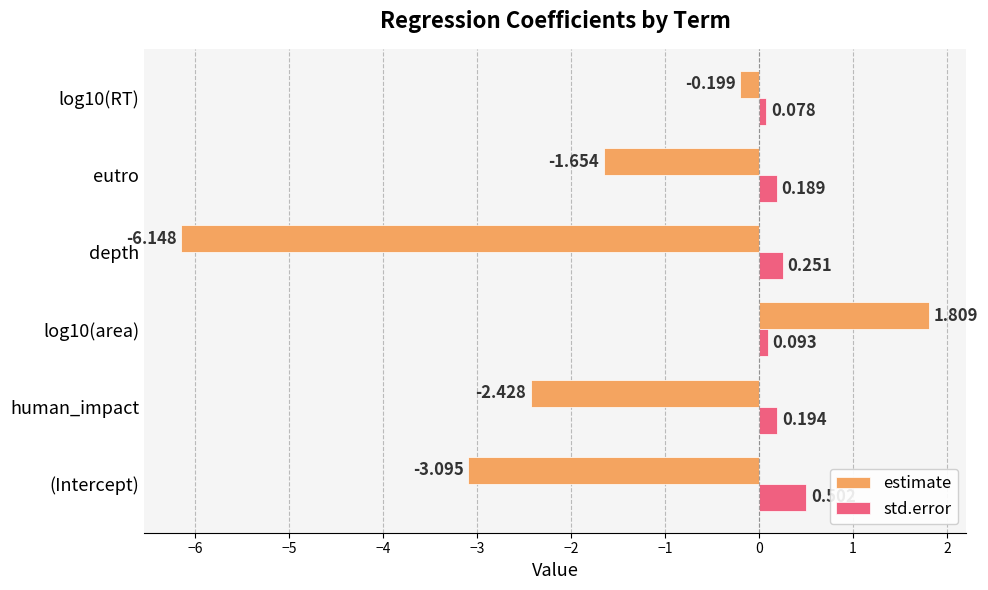

How many distinct data groups are displayed?

2